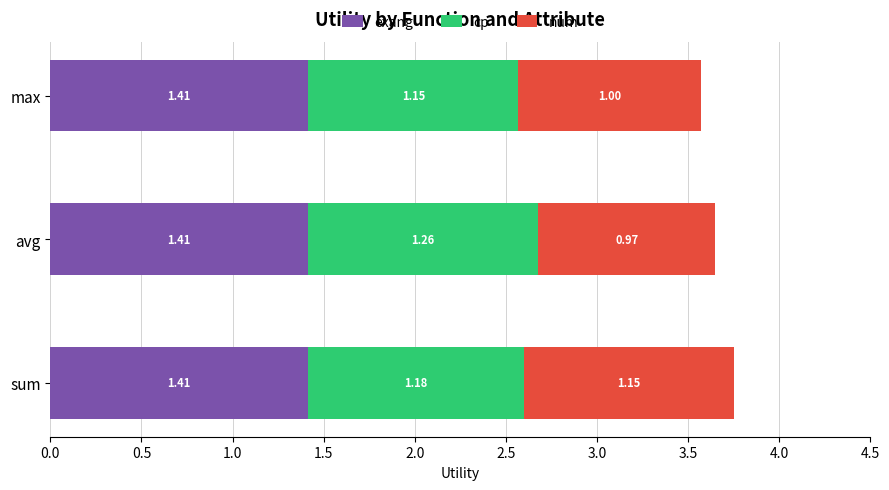

What is the sum of the exang values at max and sum?

2.8